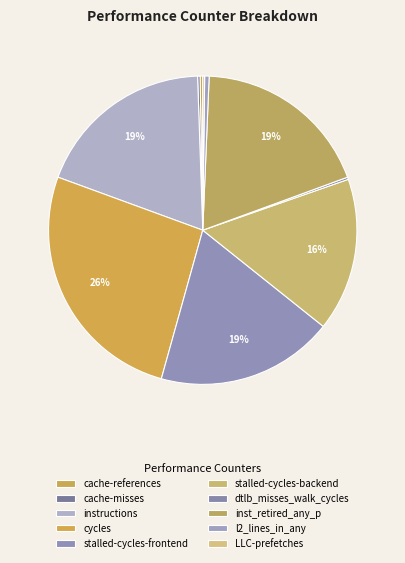

What is the change in value from cache-misses to LLC-prefetches?

-111710852